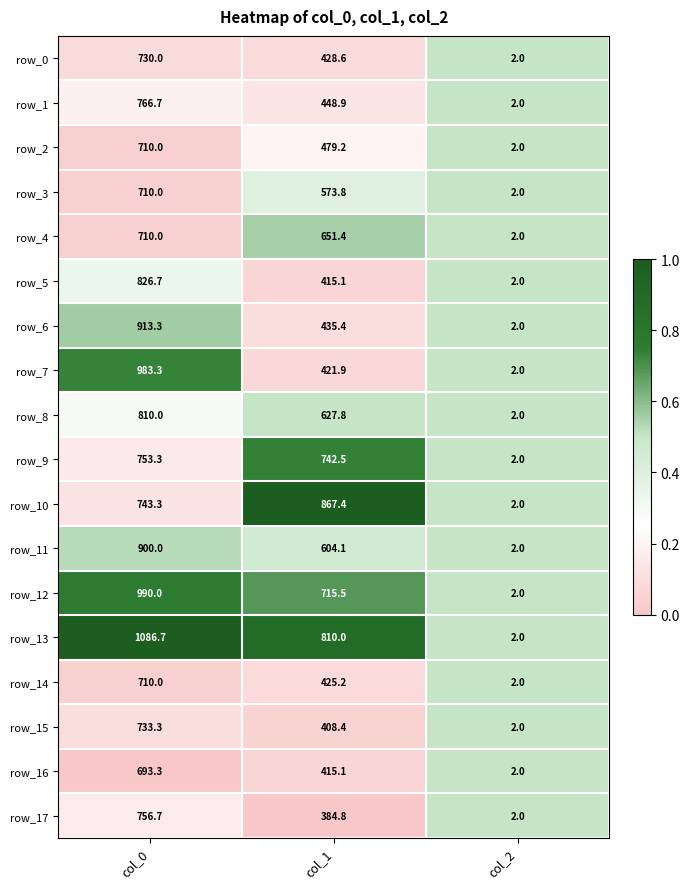

Which series changed the most between col_0 and col_1?

row_7